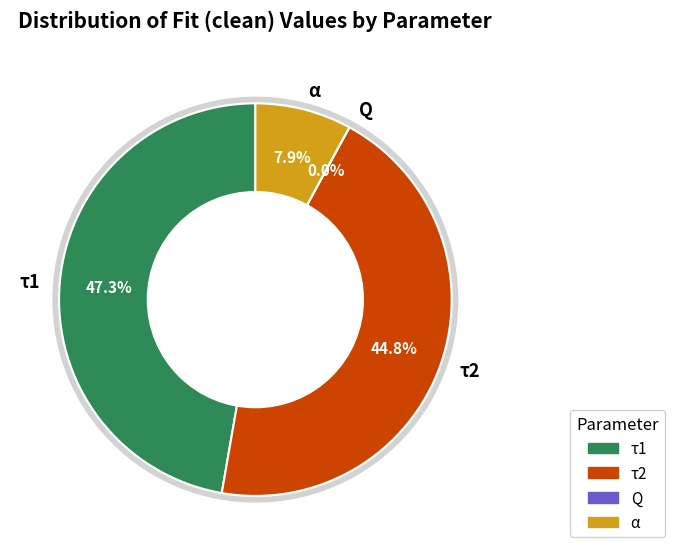

What percentage is NOT represented by τ1?

52.7%